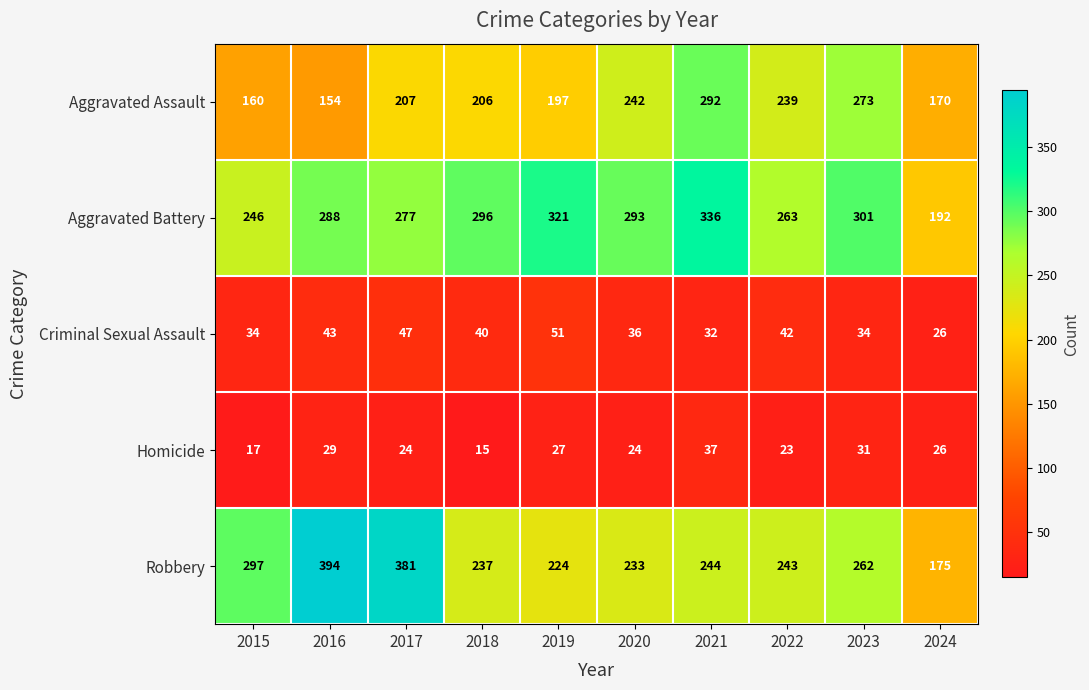

What is the minimum value for Homicide?

15